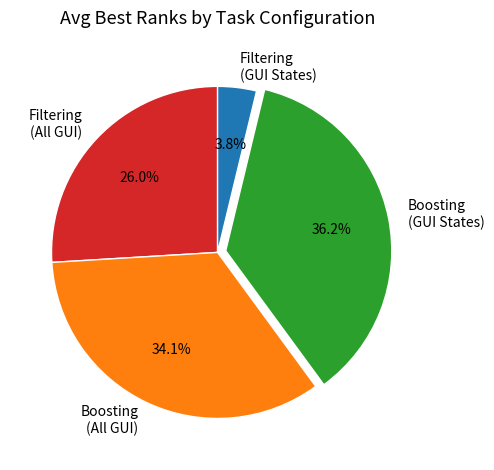

How much of the chart is everything except Filtering (GUI States)?

96.2%